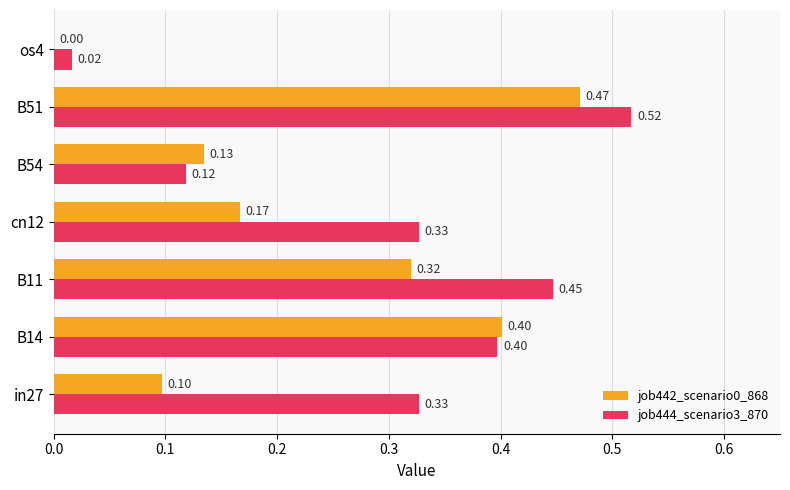

What is the sum of all job442_scenario0_868 values?

1.6